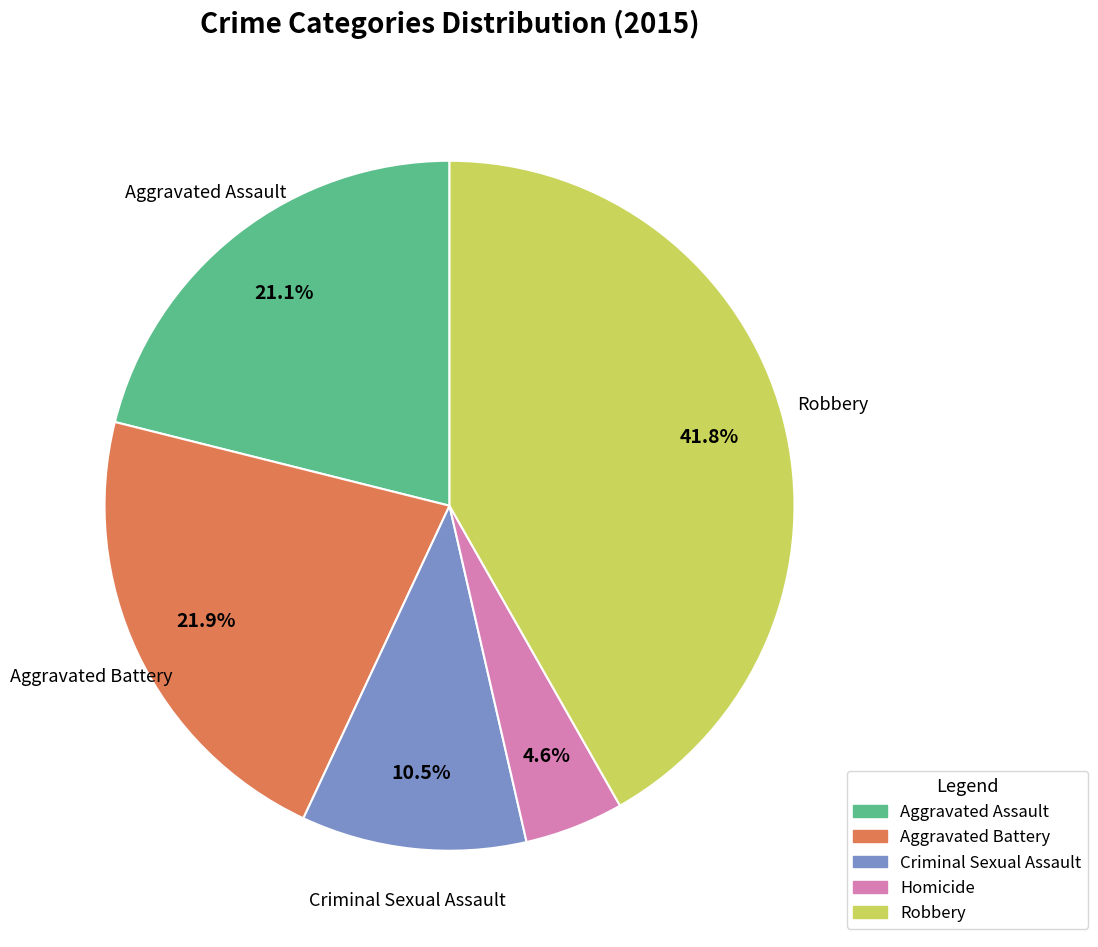

Do Aggravated Assault and Aggravated Battery together represent more than half of the pie?

No